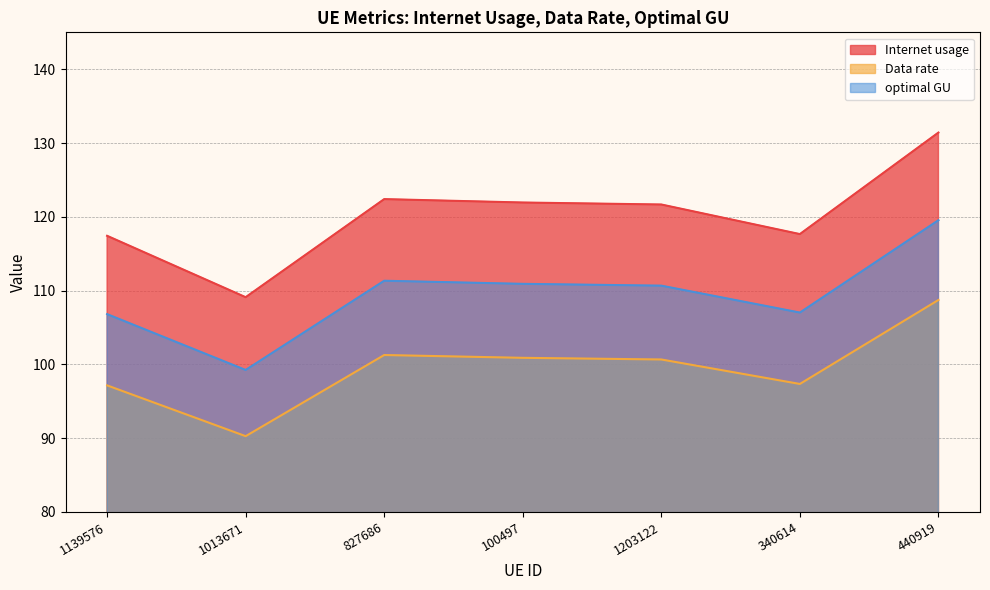

Read the Internet usage value at 1203122.

121.7